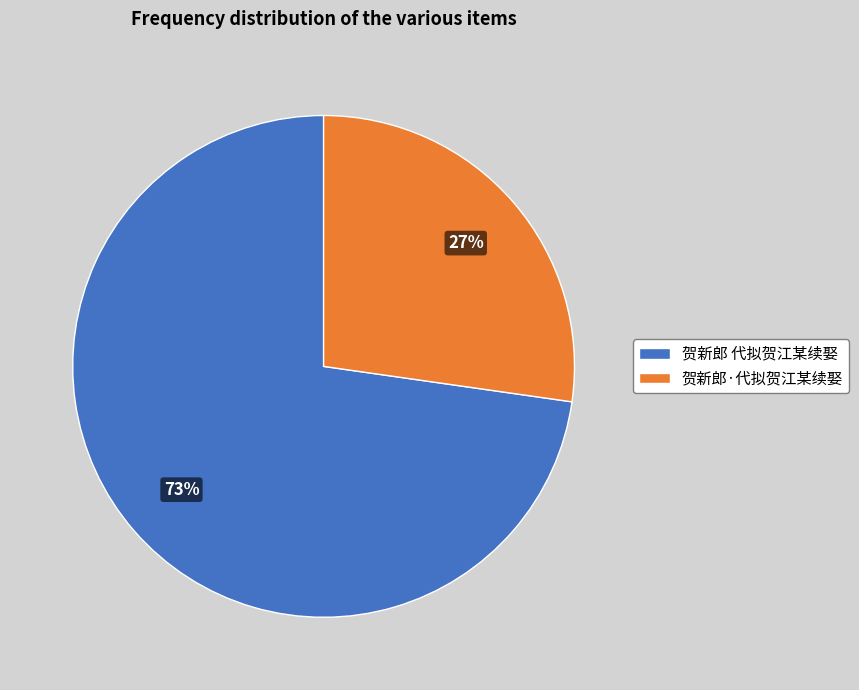

To the nearest percent, what percentage of the pie is 贺新郎 代拟贺江某续娶?

73%